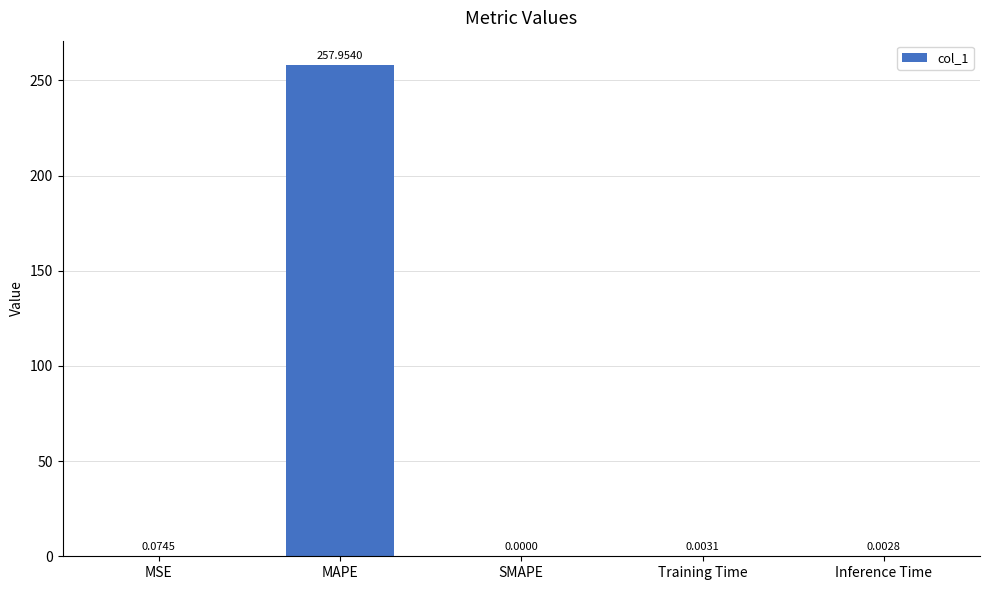

What is the sum of the values at MSE and MAPE?

258.0